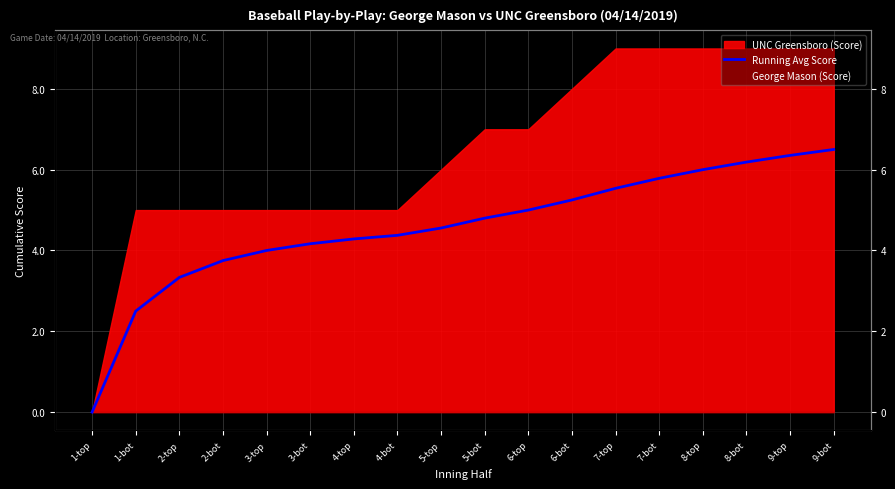

What is the label of the 4th point from the left?

2-bot